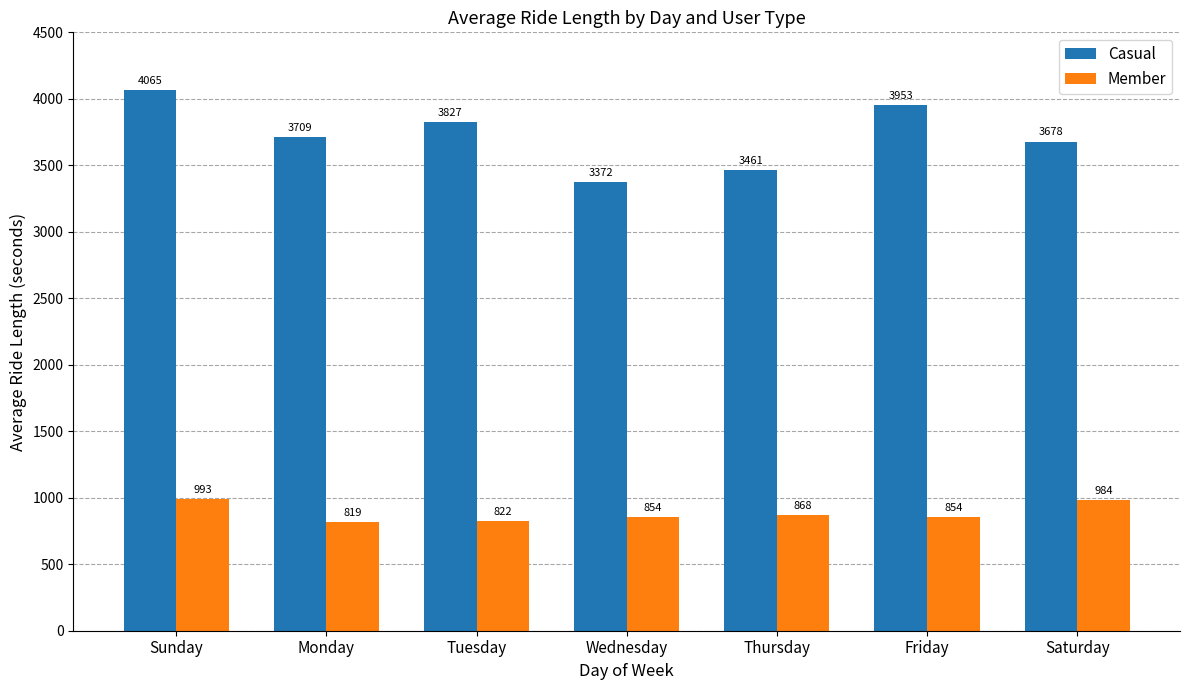

True or false: Casual has a value of 3372.0 at Wednesday.

True